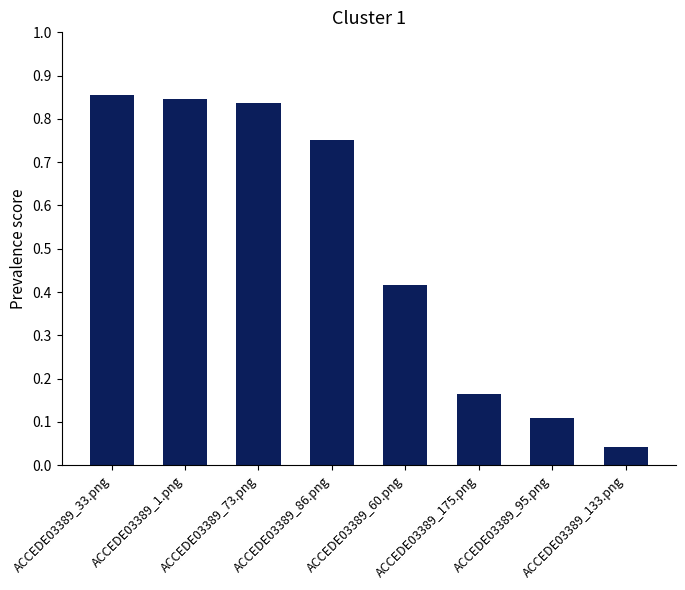

True or false: the data shows 0.3 at ACCEDE03389_73.png.

False